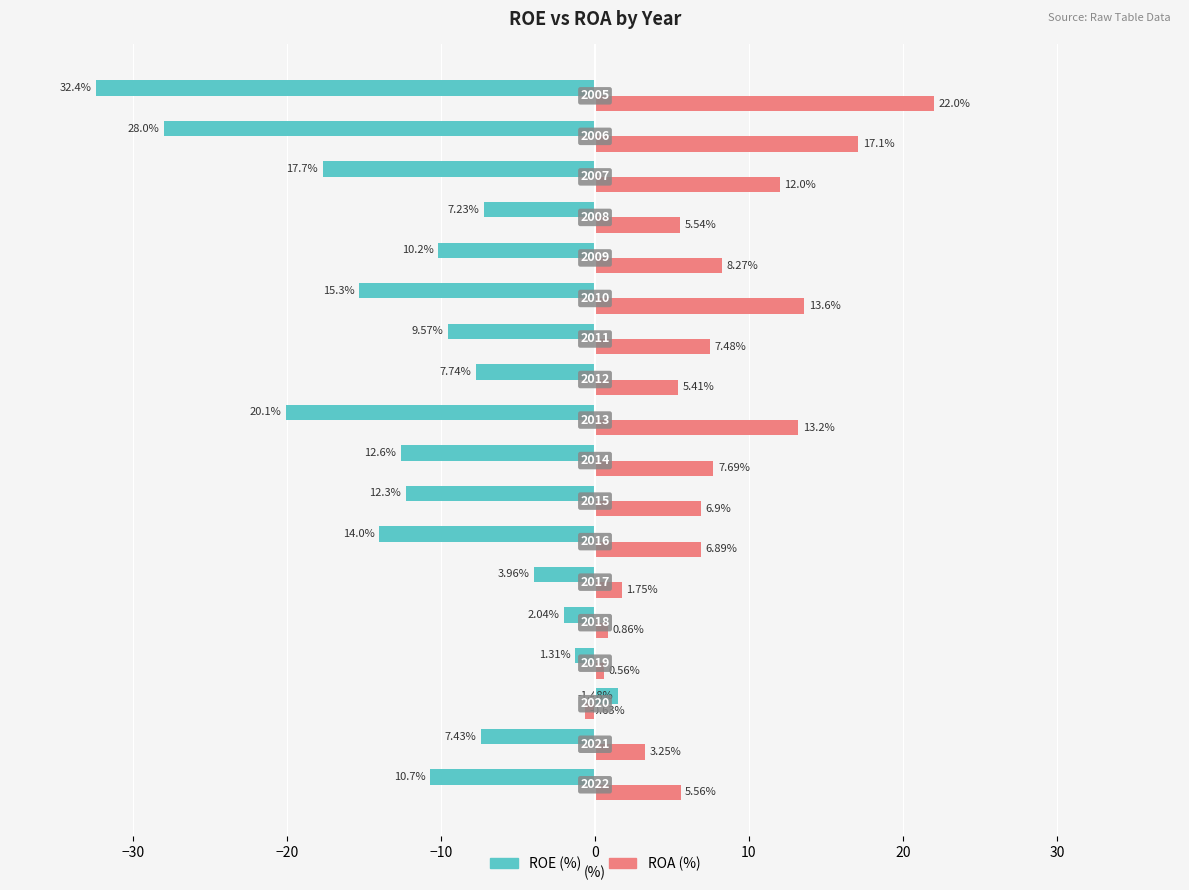

How many bars are there in total?

36